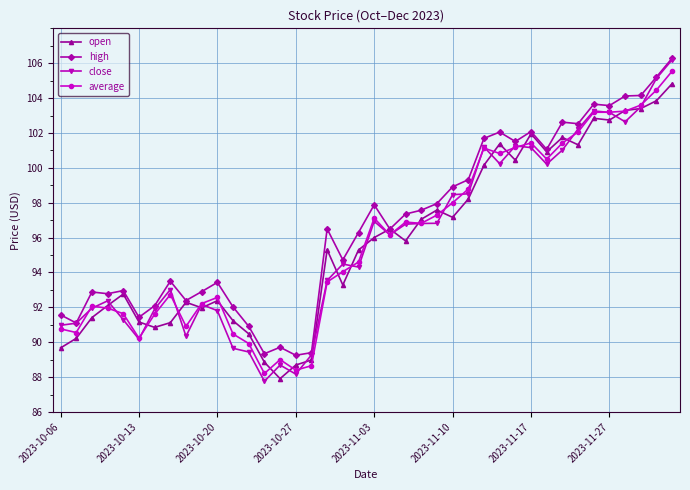

True or false: average has more than 1 points higher than both neighbors.

True